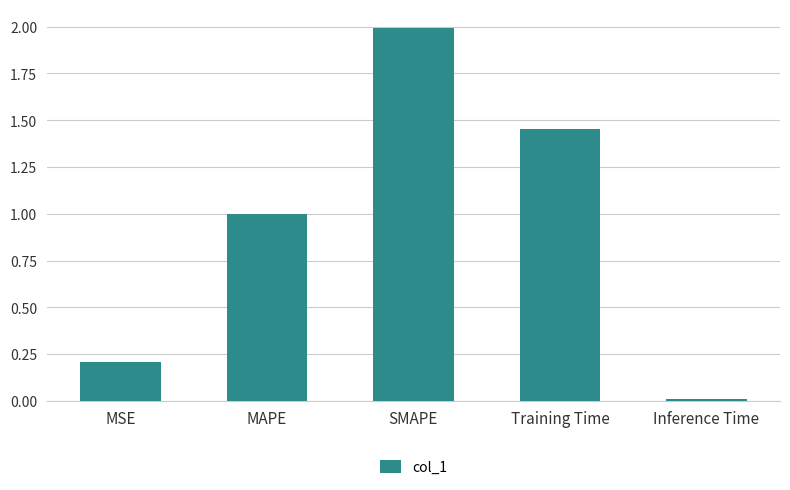

At which category does the chart reach its peak across all series?

SMAPE